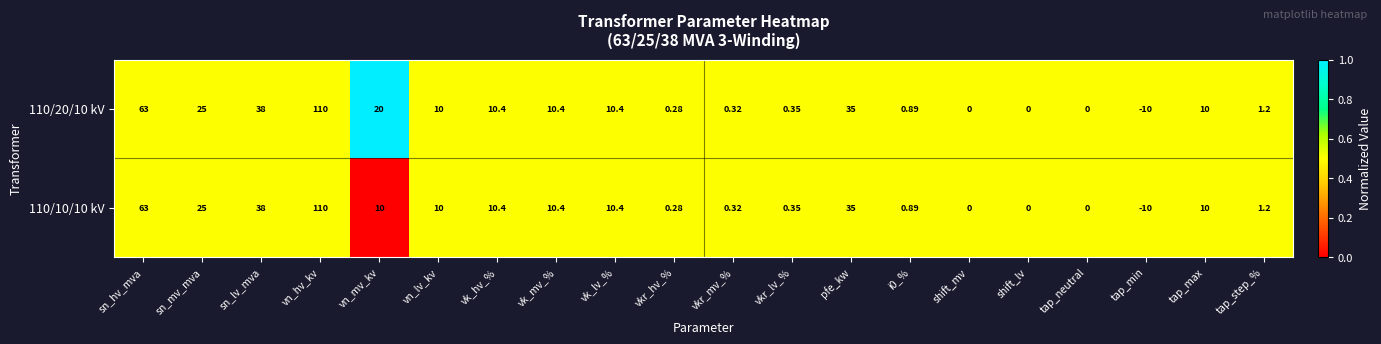

Where does the 110/10/10 kV series first go above 10?

sn_hv_mva